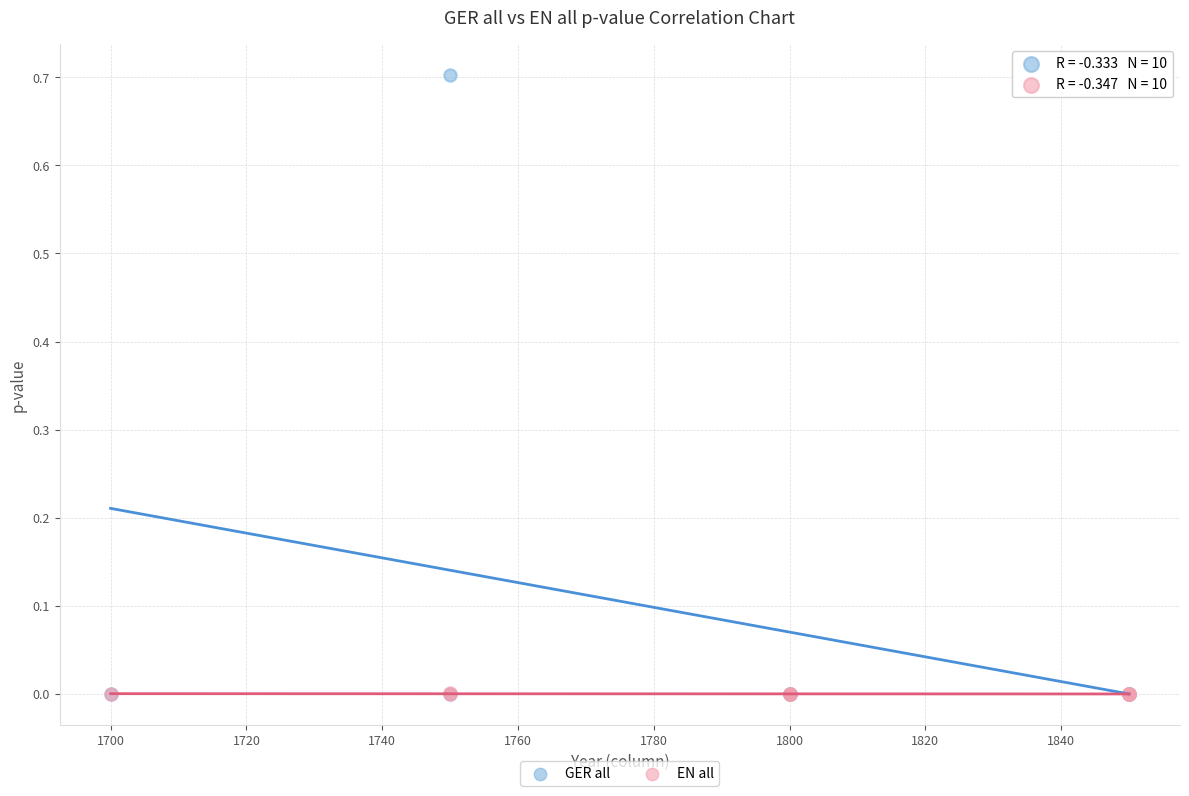

Which series contains the highest Y value?

GER all